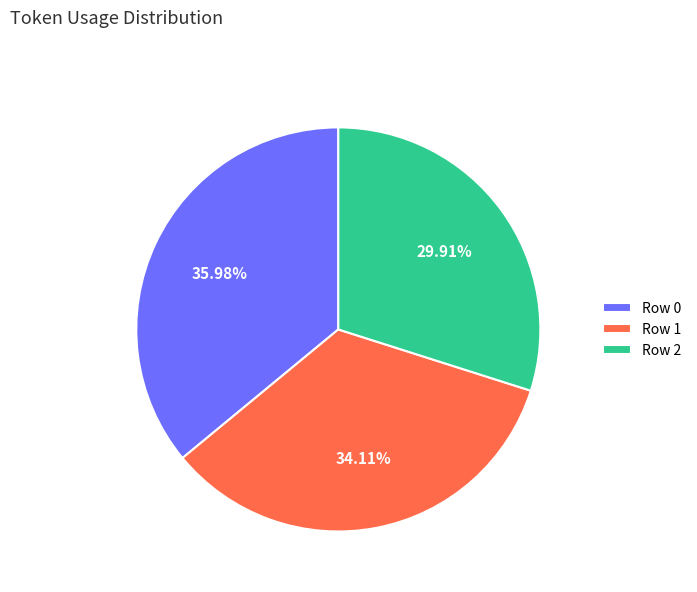

What is the ratio of the value at Row 2 to the value at Row 0?

0.8